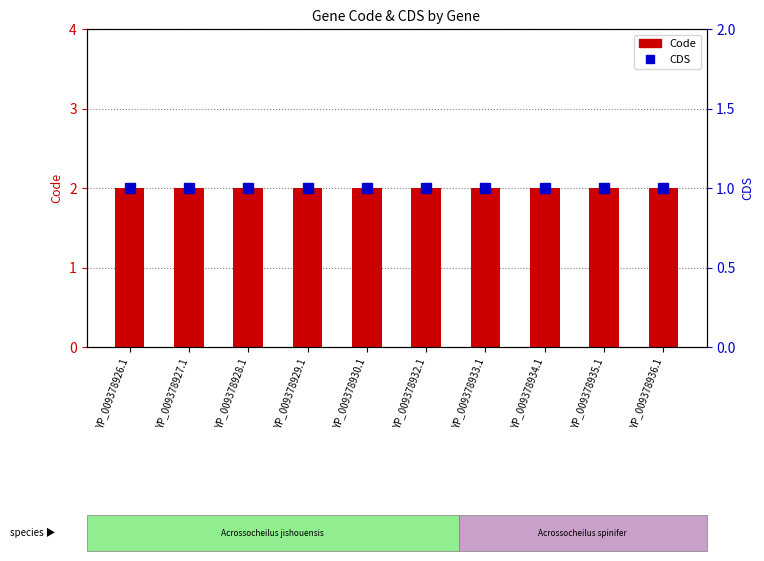

What is the total value across all series at YP_009378928.1?

3